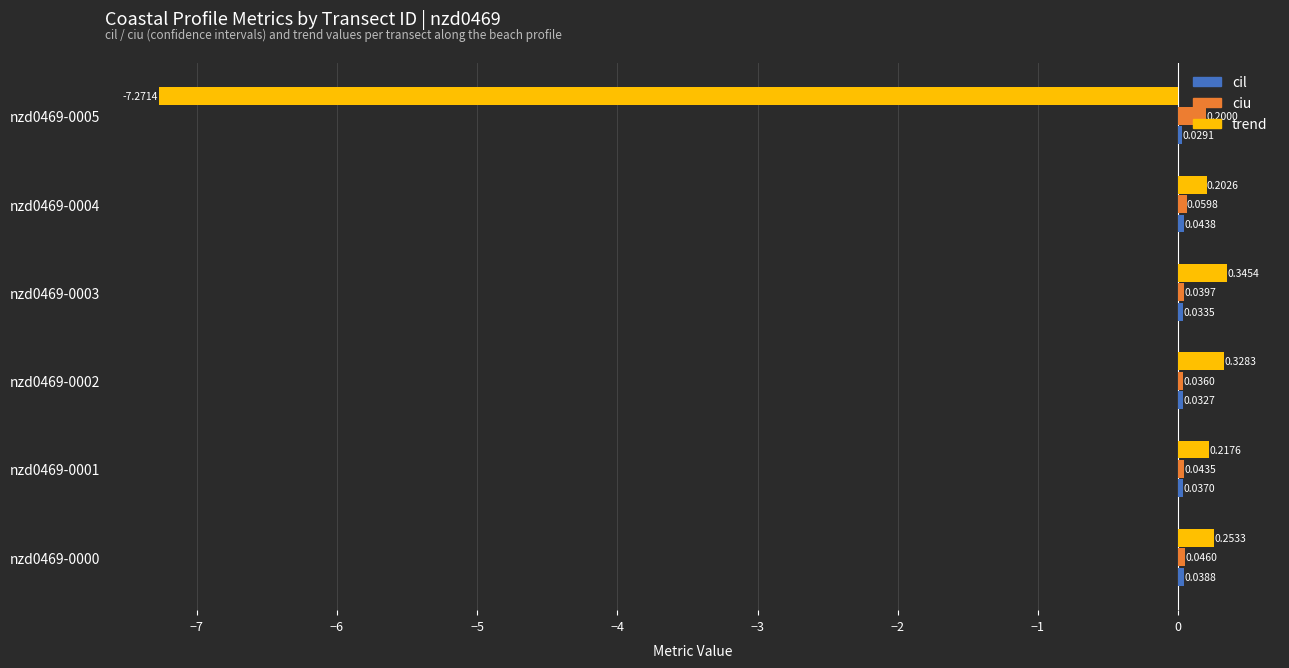

What is the smallest value displayed?

-7.3